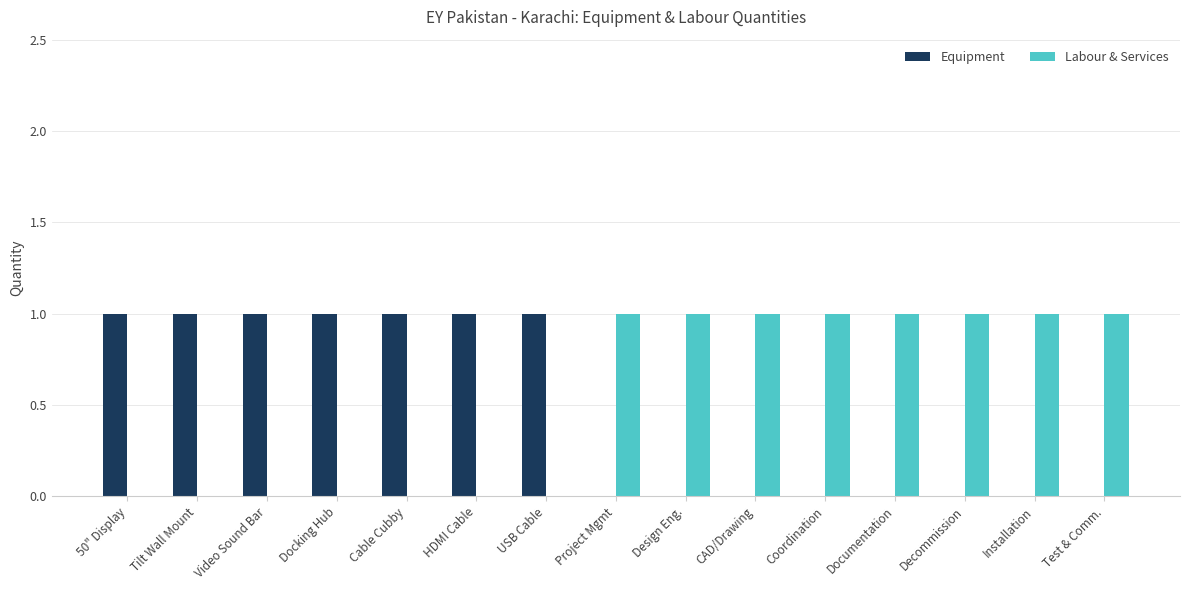

What is the sum of the Labour & Services values at Coordination and Docking Hub?

1